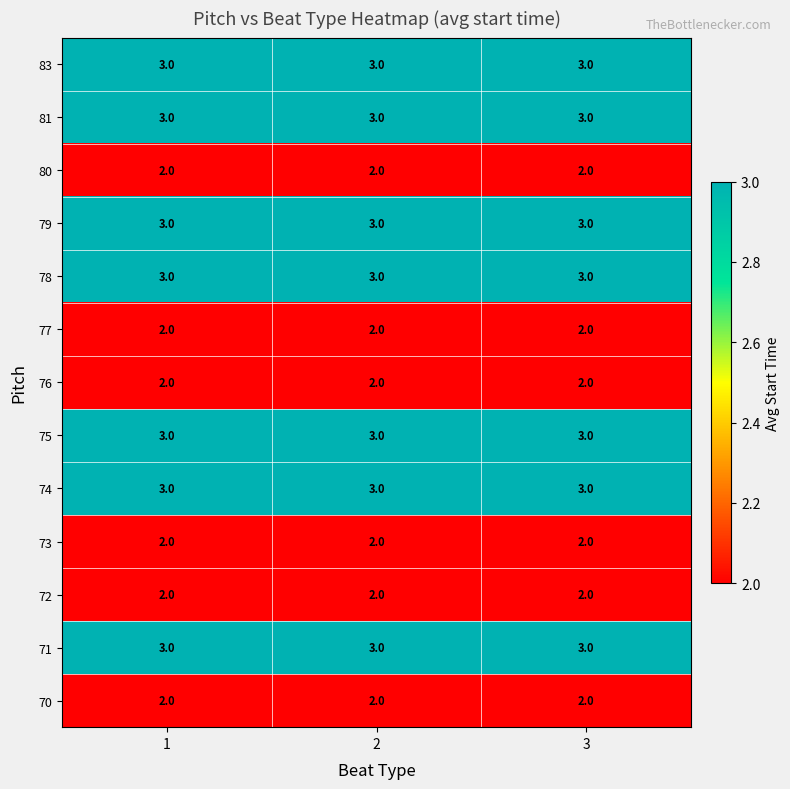

At how many categories does at least one series exceed 2?

3